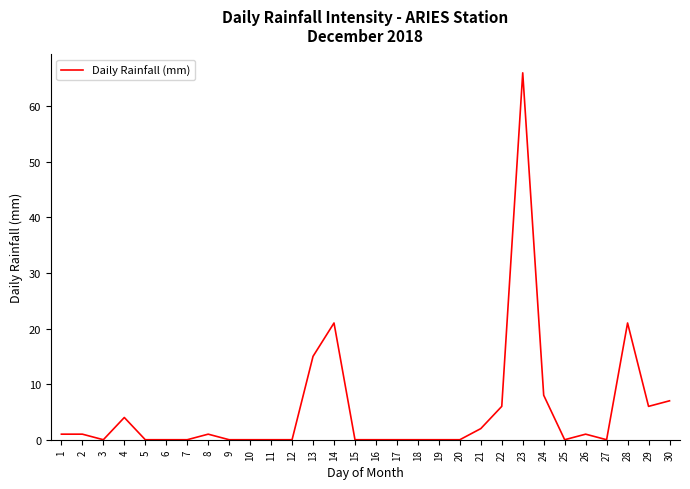

True or false: the data shows 0 at 11.

True